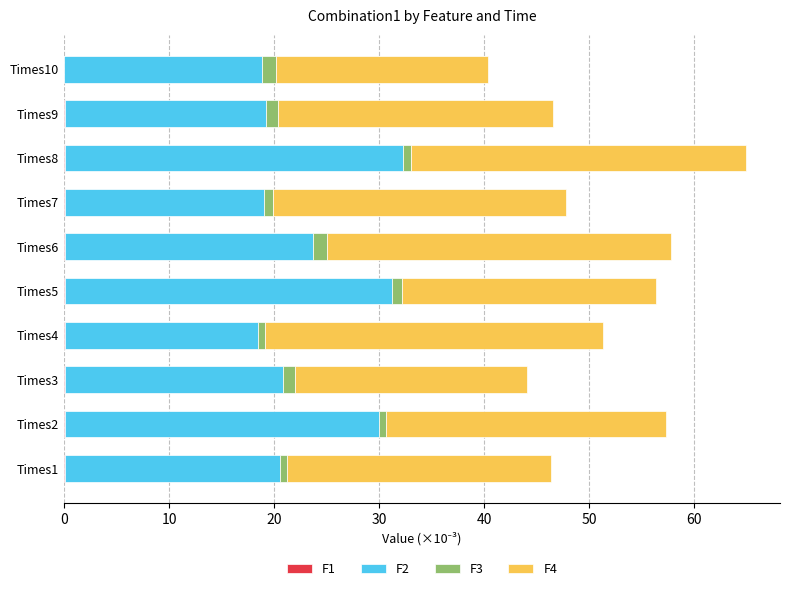

At which category is the sum across all series the highest?

Times8